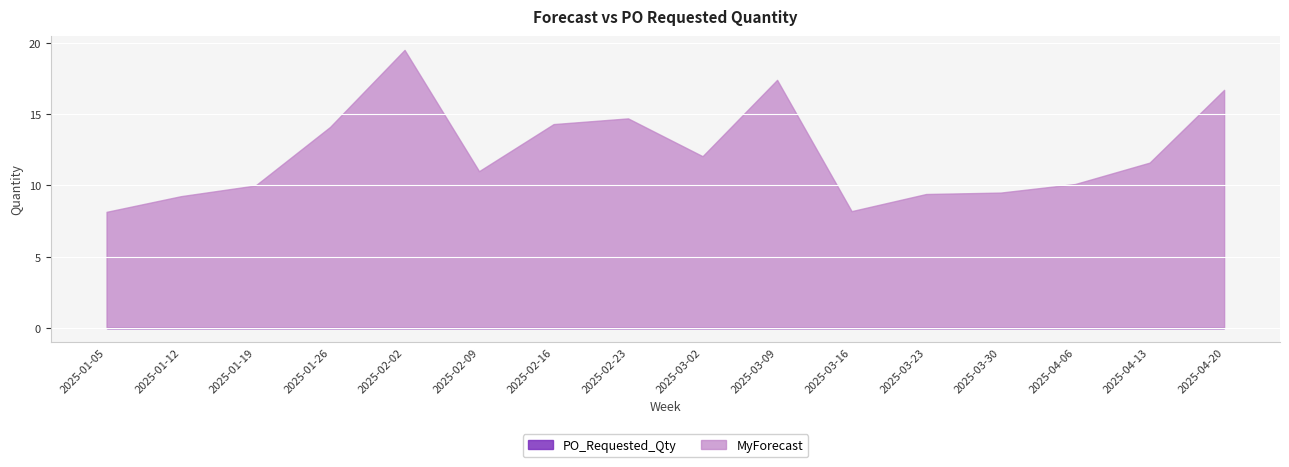

Is it true that PO_Requested_Qty equals 0.0 at 2025-02-23?

True